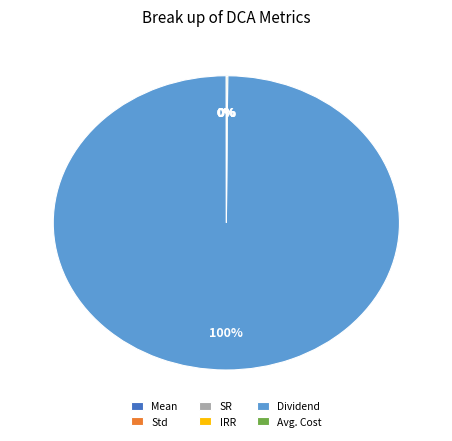

What is the largest slice in the pie chart?

Dividend